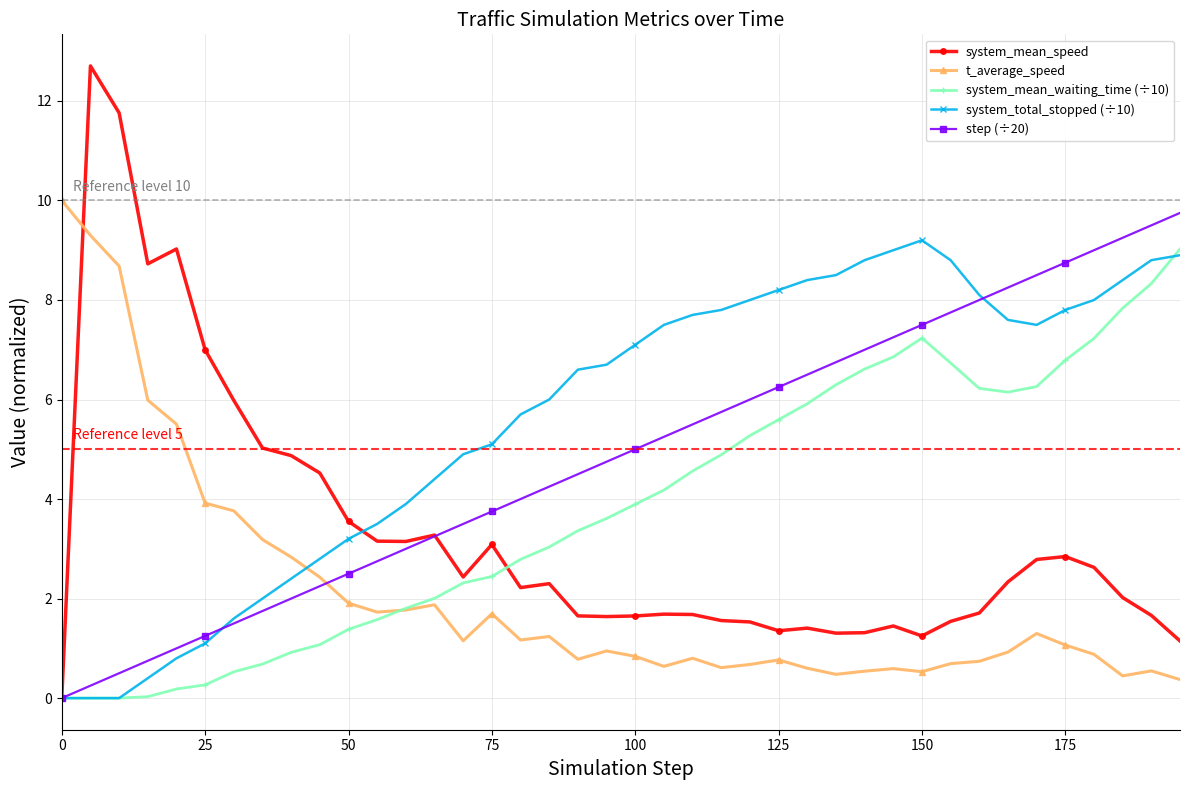

Which series has the widest spread of values?

system_mean_speed